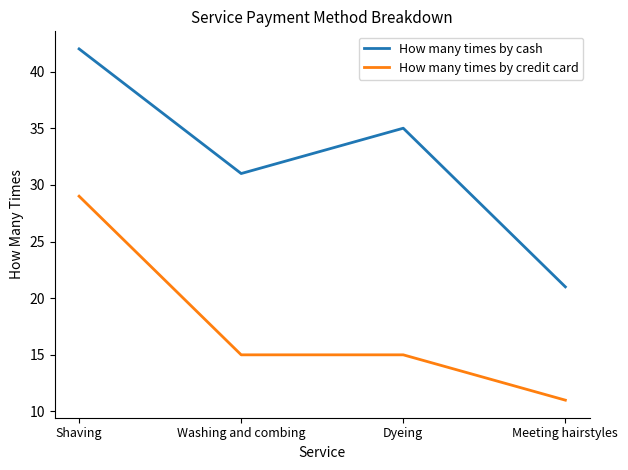

Between Shaving and Meeting hairstyles, which series saw the biggest shift?

How many times by cash